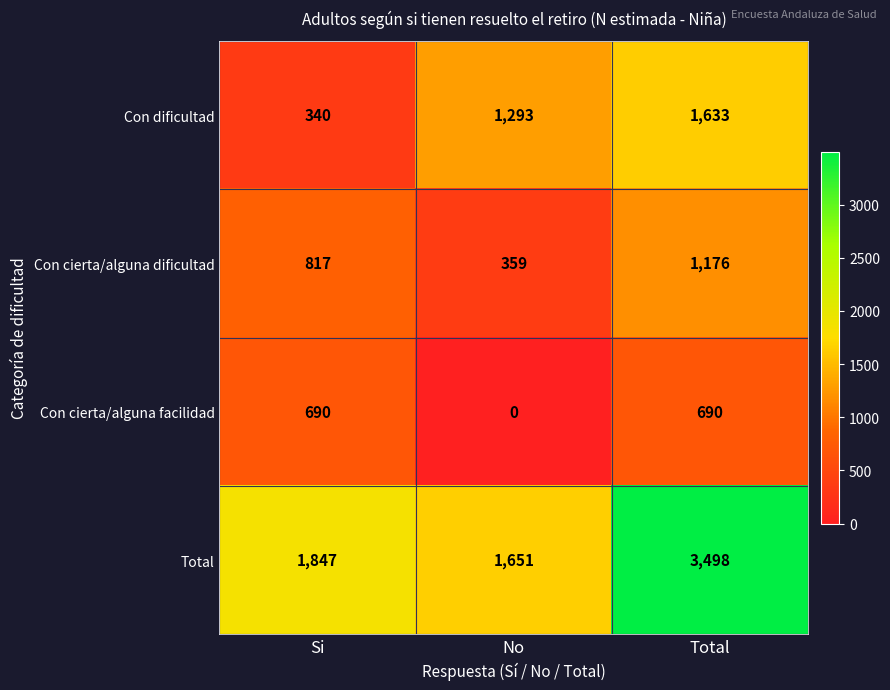

What is the minimum value for Con dificultad?

340